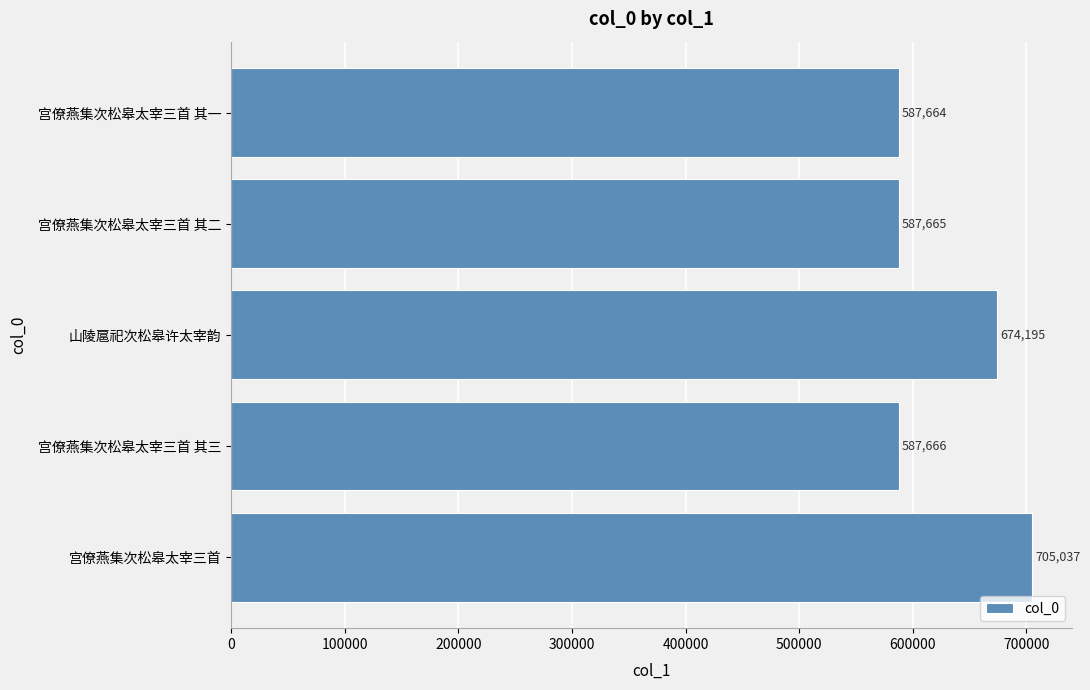

Reading bottom to top, list all the values displayed in this chart.

宫僚燕集次松皋太宰三首=705037	宫僚燕集次松皋太宰三首 其三=587666	山陵扈祀次松皋许太宰韵=674195	宫僚燕集次松皋太宰三首 其二=587665	宫僚燕集次松皋太宰三首 其一=587664